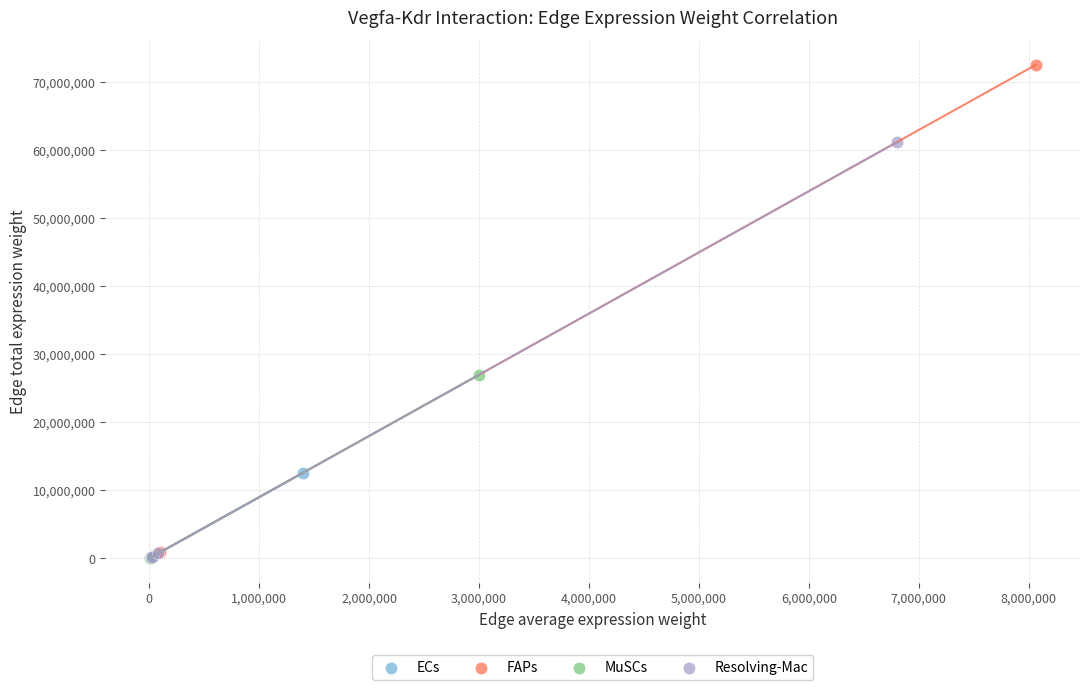

What are all the series names shown in the legend?

ECs, FAPs, MuSCs, Resolving-Mac